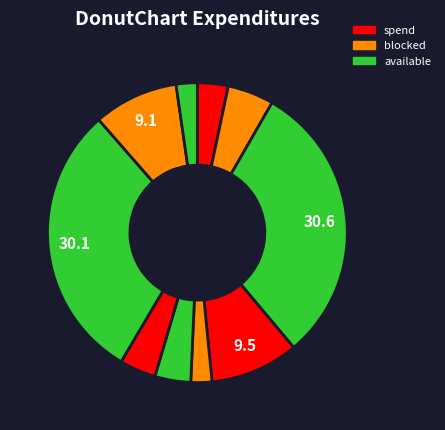

How many slices are in this pie chart?

10